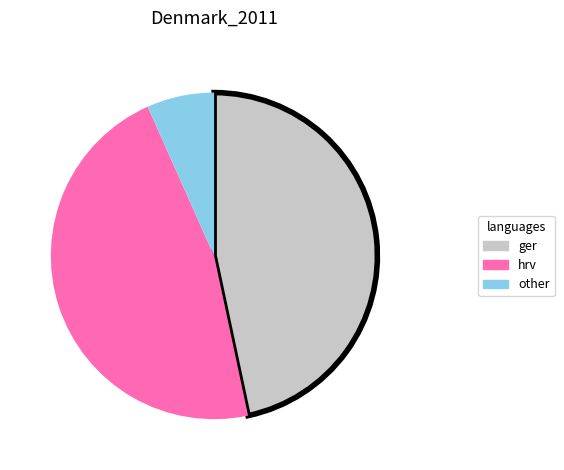

Does any single category account for the majority?

No